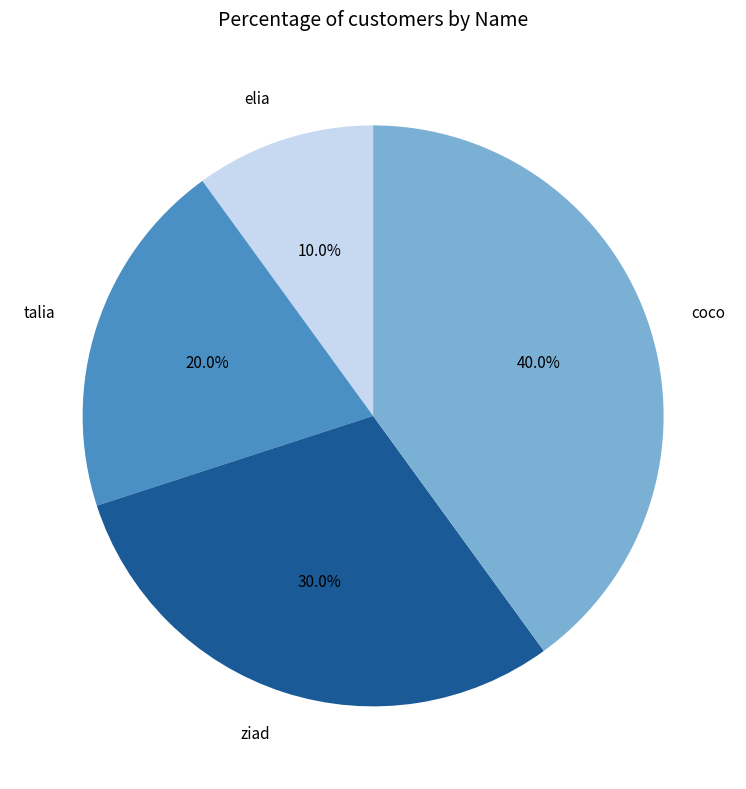

To the nearest percent, what portion does ziad represent?

30%